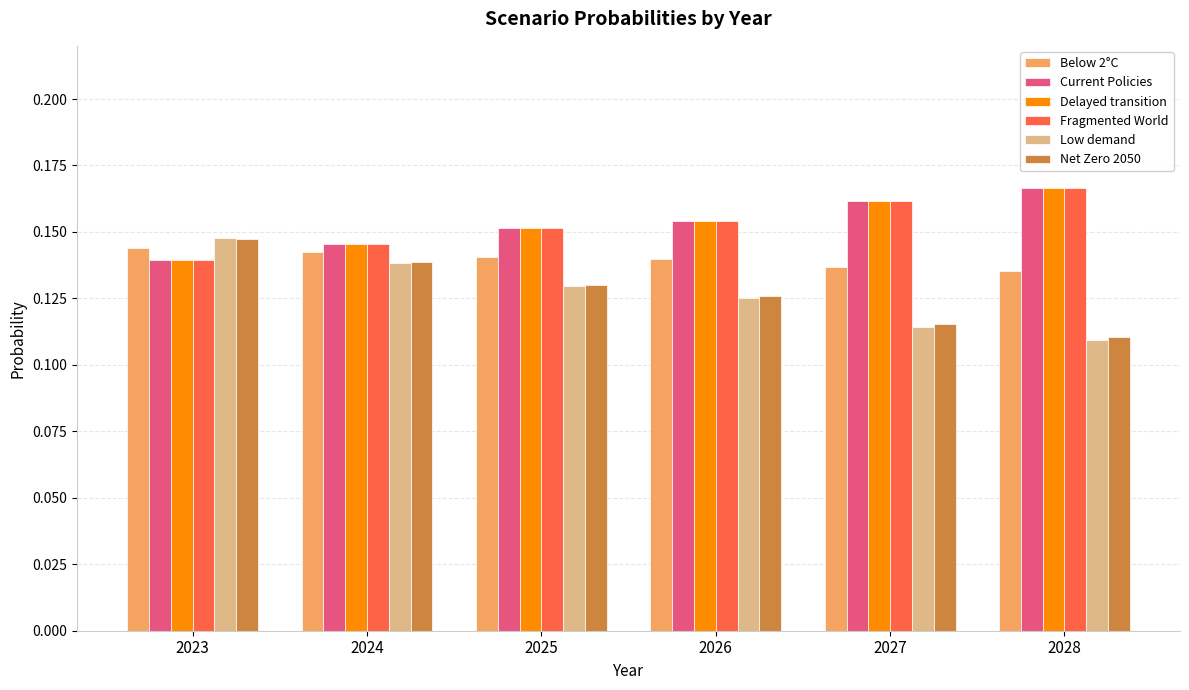

How many data points does each series have?

6